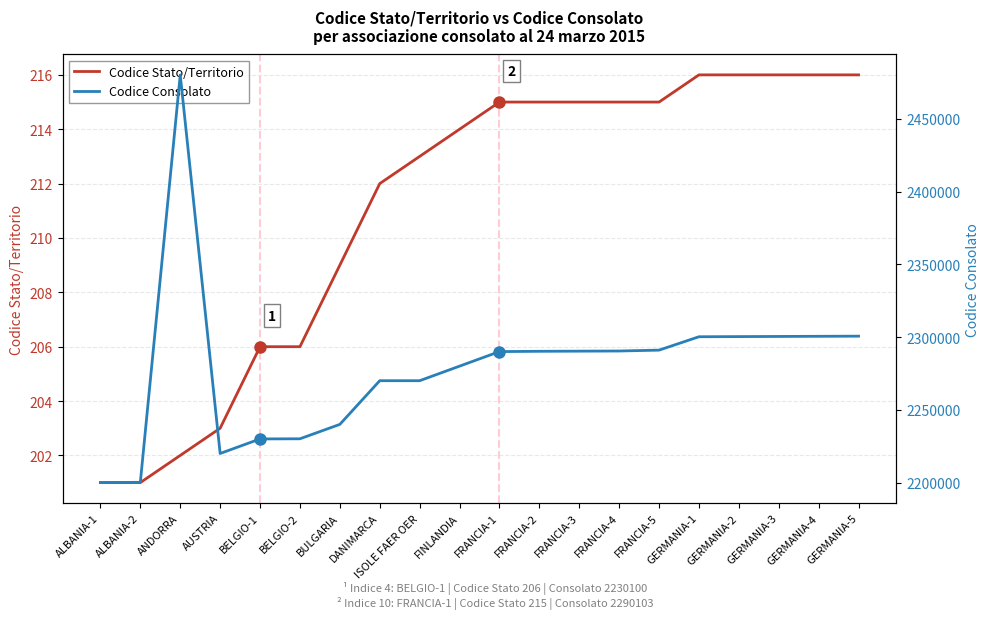

Reading left to right, transcribe all the data shown in this chart.

Codice Stato/Territorio: ALBANIA-1=201	ALBANIA-2=201	ANDORRA=202	AUSTRIA=203	BELGIO-1=206	BELGIO-2=206	BULGARIA=209	DANIMARCA=212	ISOLE FAER OER=213	FINLANDIA=214	FRANCIA-1=215	FRANCIA-2=215	FRANCIA-3=215	FRANCIA-4=215	FRANCIA-5=215	GERMANIA-1=216	GERMANIA-2=216	GERMANIA-3=216	GERMANIA-4=216	GERMANIA-5=216
Codice Consolato: ALBANIA-1=2200100	ALBANIA-2=2200303	ANDORRA=2480203	AUSTRIA=2220100	BELGIO-1=2230100	BELGIO-2=2230203	BULGARIA=2240100	DANIMARCA=2270100	ISOLE FAER OER=2270100	FINLANDIA=2280100	FRANCIA-1=2290103	FRANCIA-2=2290303	FRANCIA-3=2290403	FRANCIA-4=2290503	FRANCIA-5=2291103	GERMANIA-1=2300300	GERMANIA-2=2300403	GERMANIA-3=2300503	GERMANIA-4=2300603	GERMANIA-5=2300703